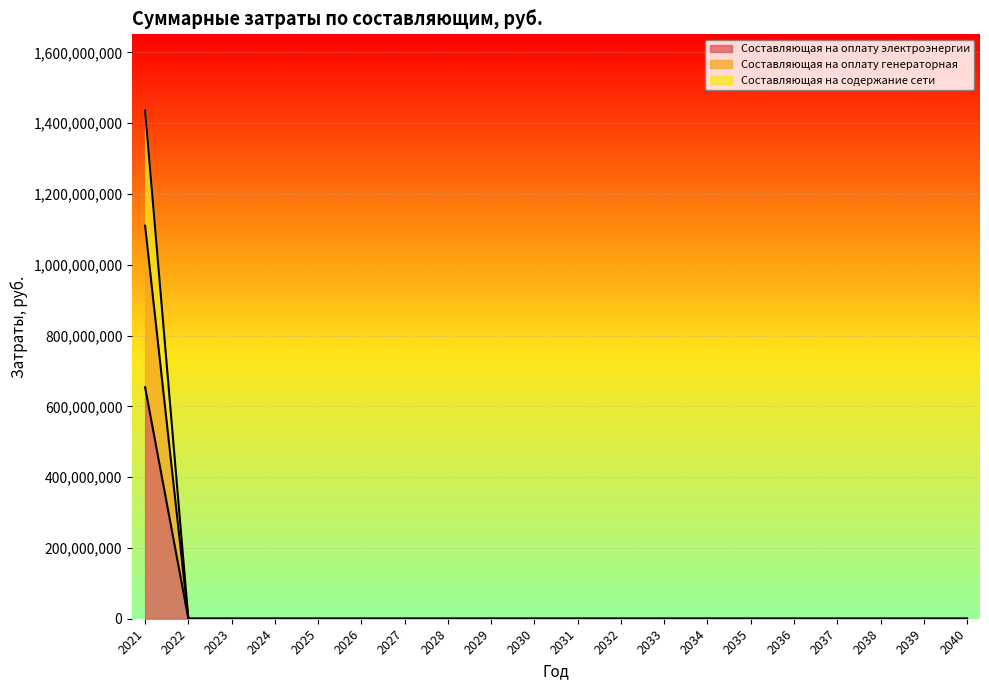

Reading left to right, what are all the values shown in this chart?

Составляющая на оплату электроэнергии: 654049327.5	0.0	0.0	0.0	0.0	0.0	0.0	0.0	0.0	0.0	0.0	0.0	0.0	0.0	0.0	0.0	0.0	0.0	0.0	0.0
Составляющая на оплату генераторная: 1110554942.1	0.0	0.0	0.0	0.0	0.0	0.0	0.0	0.0	0.0	0.0	0.0	0.0	0.0	0.0	0.0	0.0	0.0	0.0	0.0
Составляющая на содержание сети: 1435841103.6	0.0	0.0	0.0	0.0	0.0	0.0	0.0	0.0	0.0	0.0	0.0	0.0	0.0	0.0	0.0	0.0	0.0	0.0	0.0